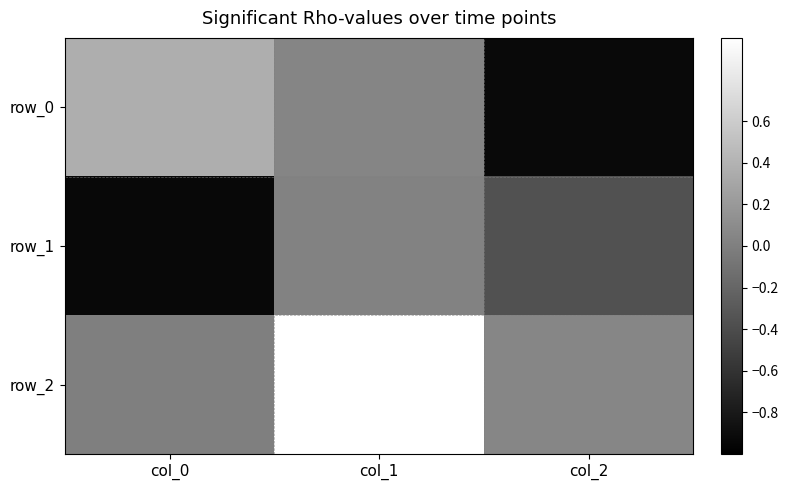

Reading right to left, what are all the values shown in this chart?

row_0: col_2=-0.9	col_1=0.0	col_0=0.4
row_1: col_2=-0.4	col_1=0.0	col_0=-0.9
row_2: col_2=0.0	col_1=1.0	col_0=-0.0